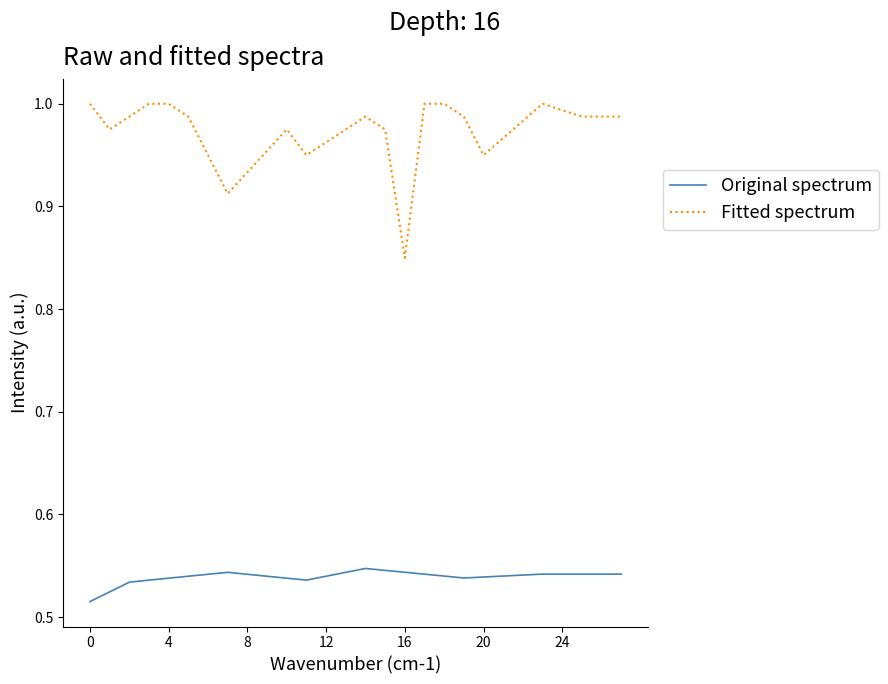

True or false: Original spectrum and Fitted spectrum cross at least once.

False